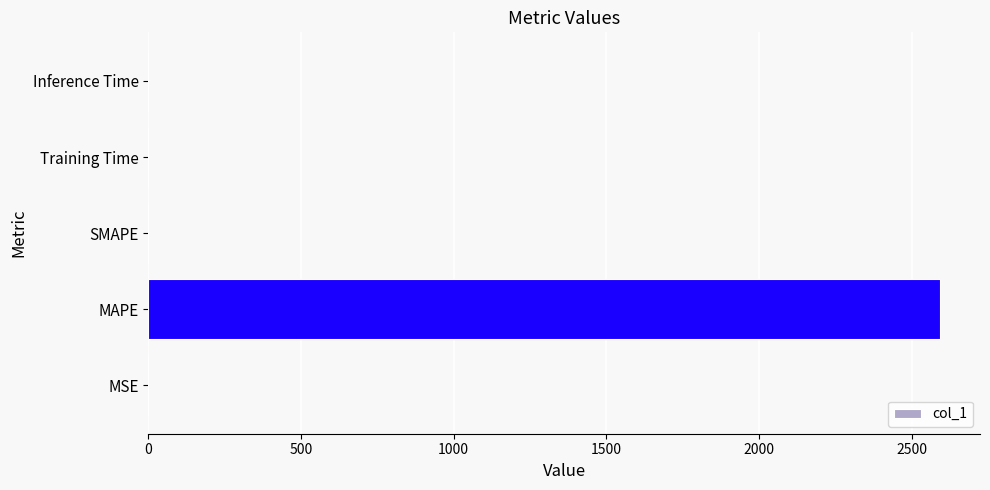

True or false: the data shows 1011.8 at SMAPE.

False